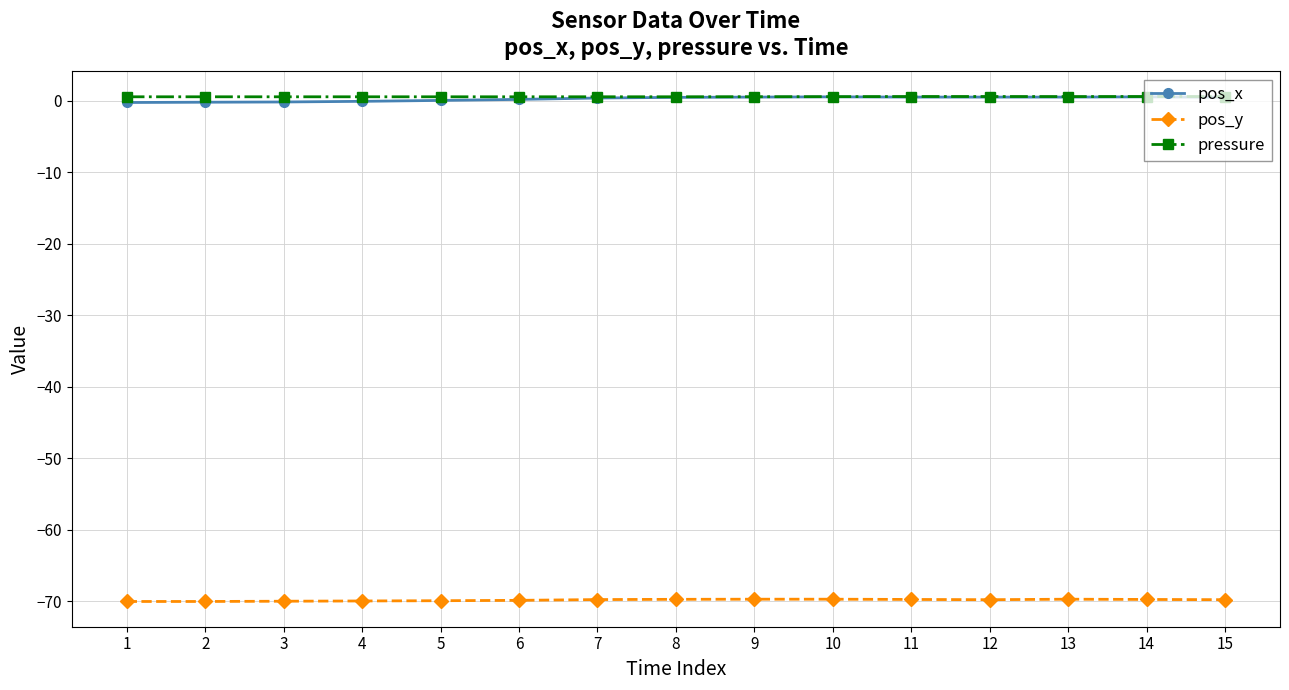

What are all the series names shown in the legend?

pos_x, pos_y, pressure